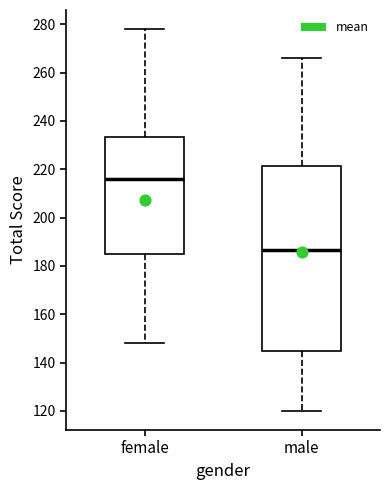

Reading left to right, transcribe this box plot: for each box, give where its median line is, the range the box spans, and where its two whiskers end, as read against the y-axis. The values are not printed on the chart, so give them approximately, as read against the axis.

female: median 216, box 186 to 234, whiskers 148 to 278
male: median 186, box 144 to 222, whiskers 120 to 266